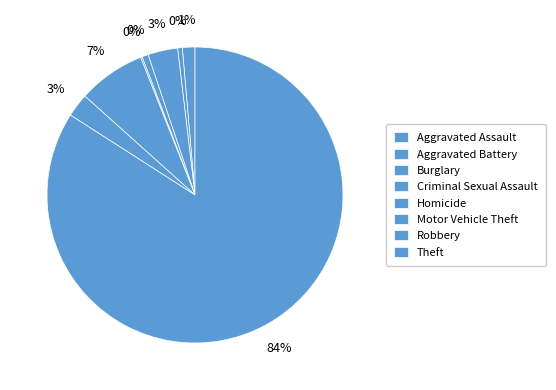

Does Theft account for over 50% of the chart?

Yes